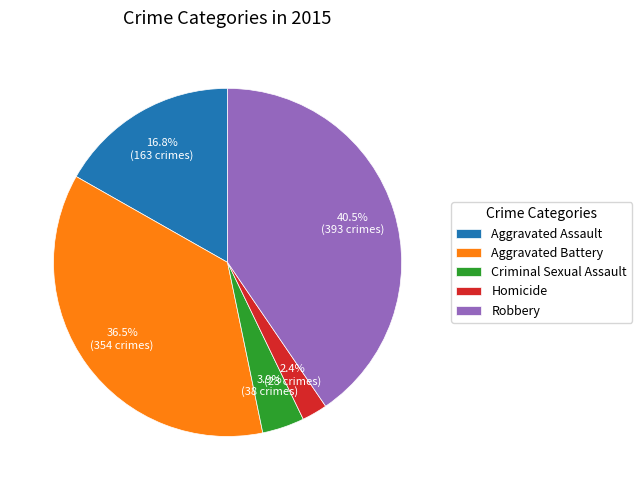

How many slices are in this pie chart?

5